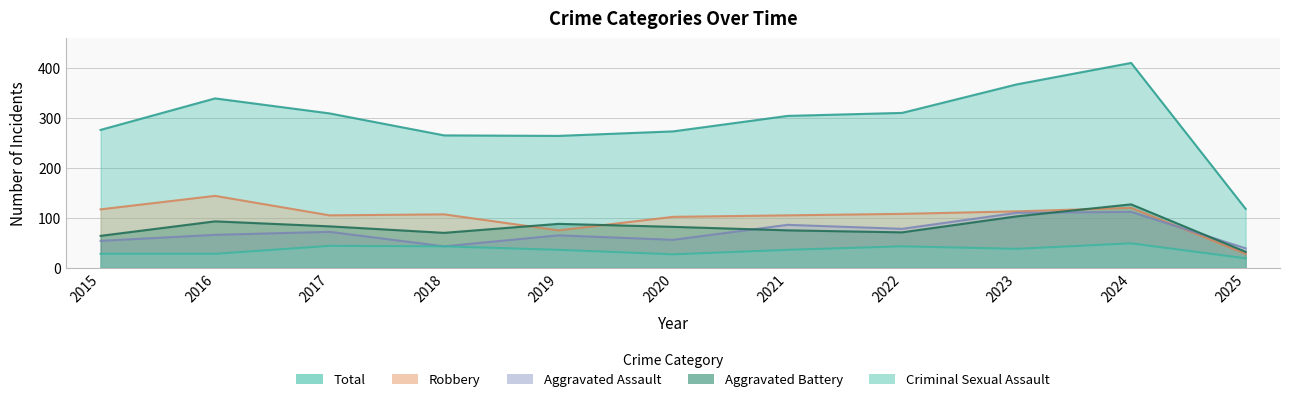

What is the minimum value for Aggravated Battery?

32